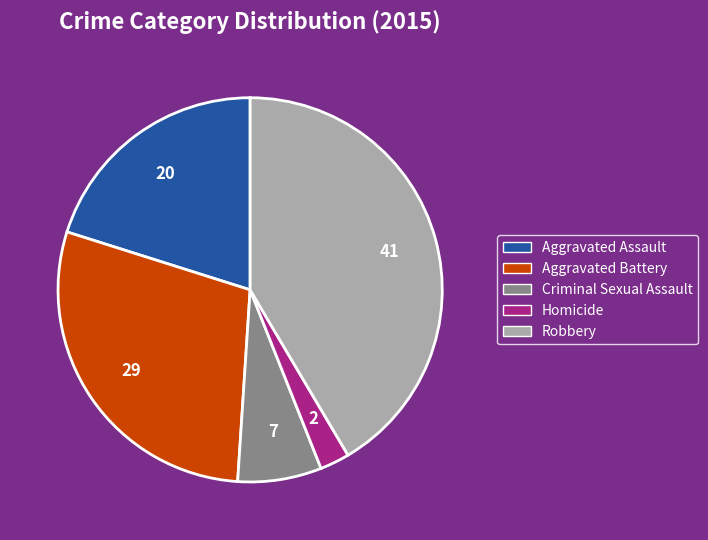

Does Robbery represent more than half of the total?

No